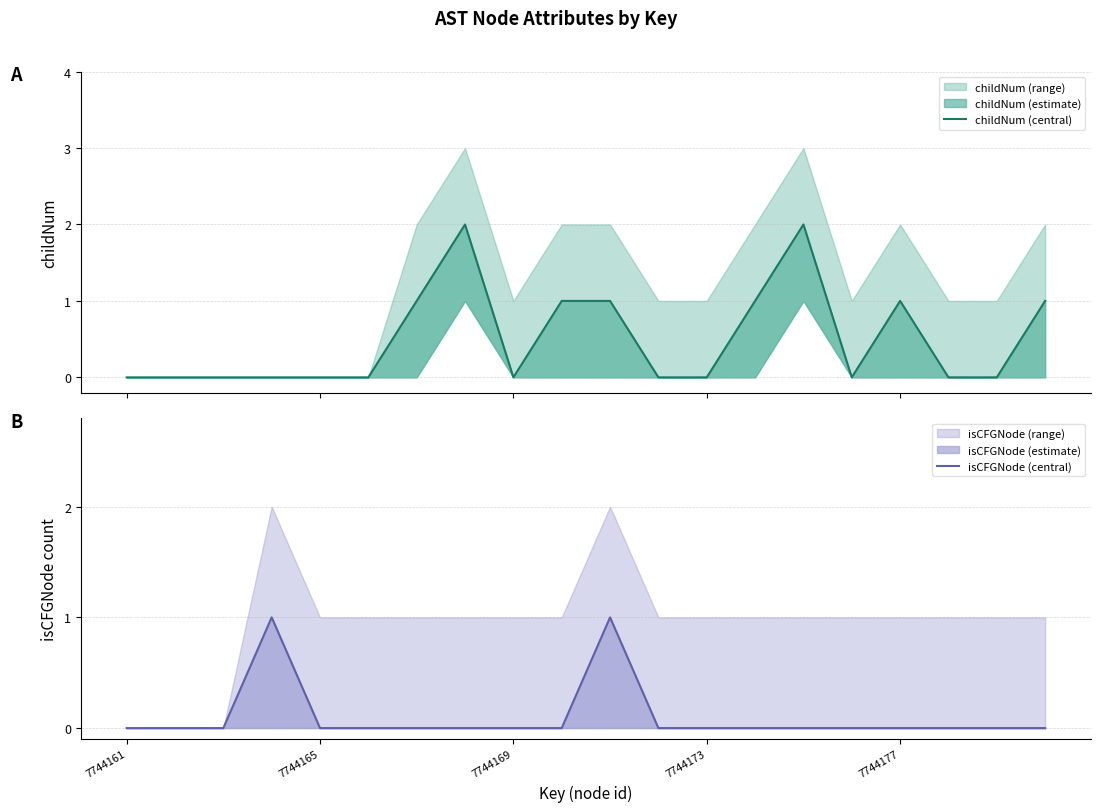

What is the sum of all childNum (central) values?

10